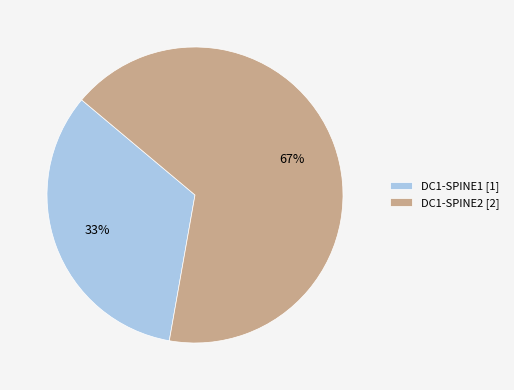

Is the sum of DC1-SPINE2 [2] and DC1-SPINE1 [1] greater than half?

Yes